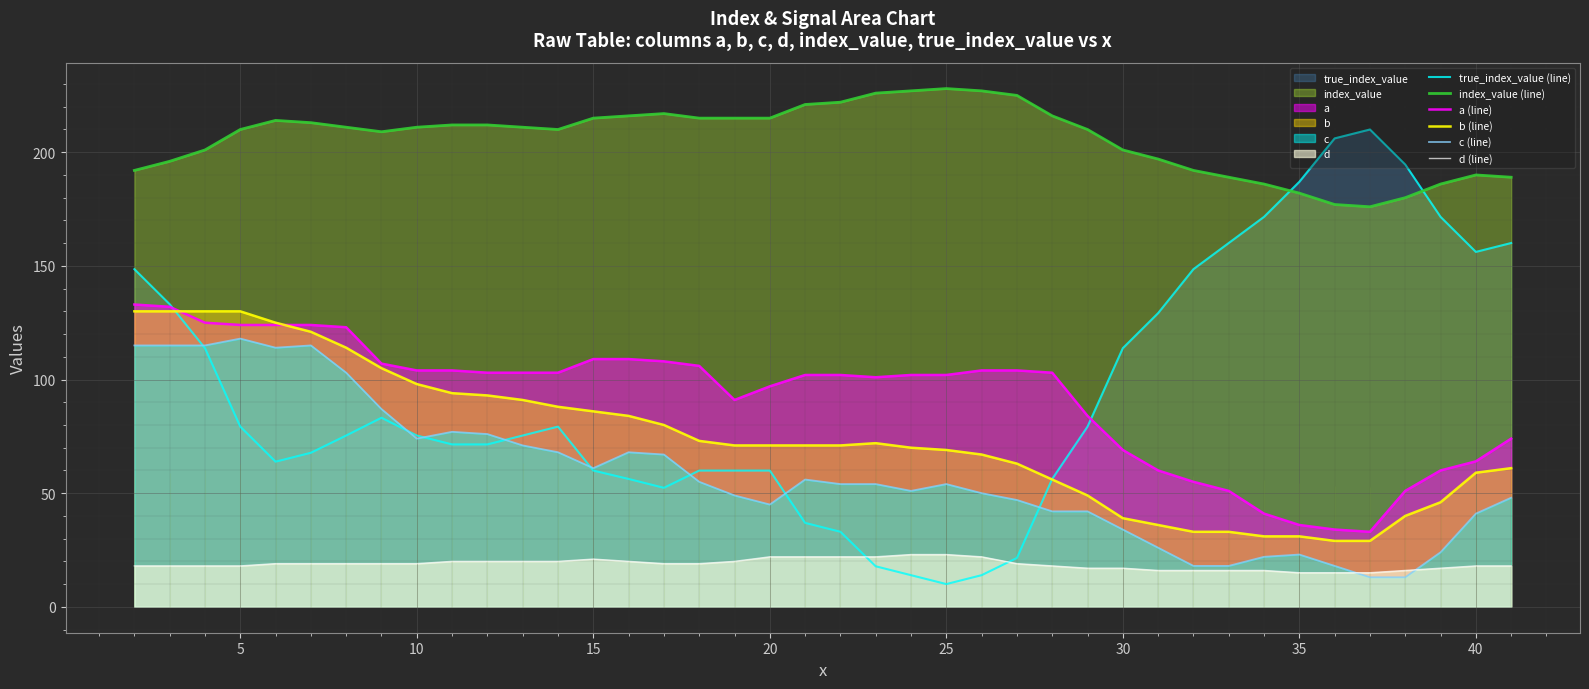

After their last crossing, which series has the higher values: c (line) or true_index_value (line)?

true_index_value (line)